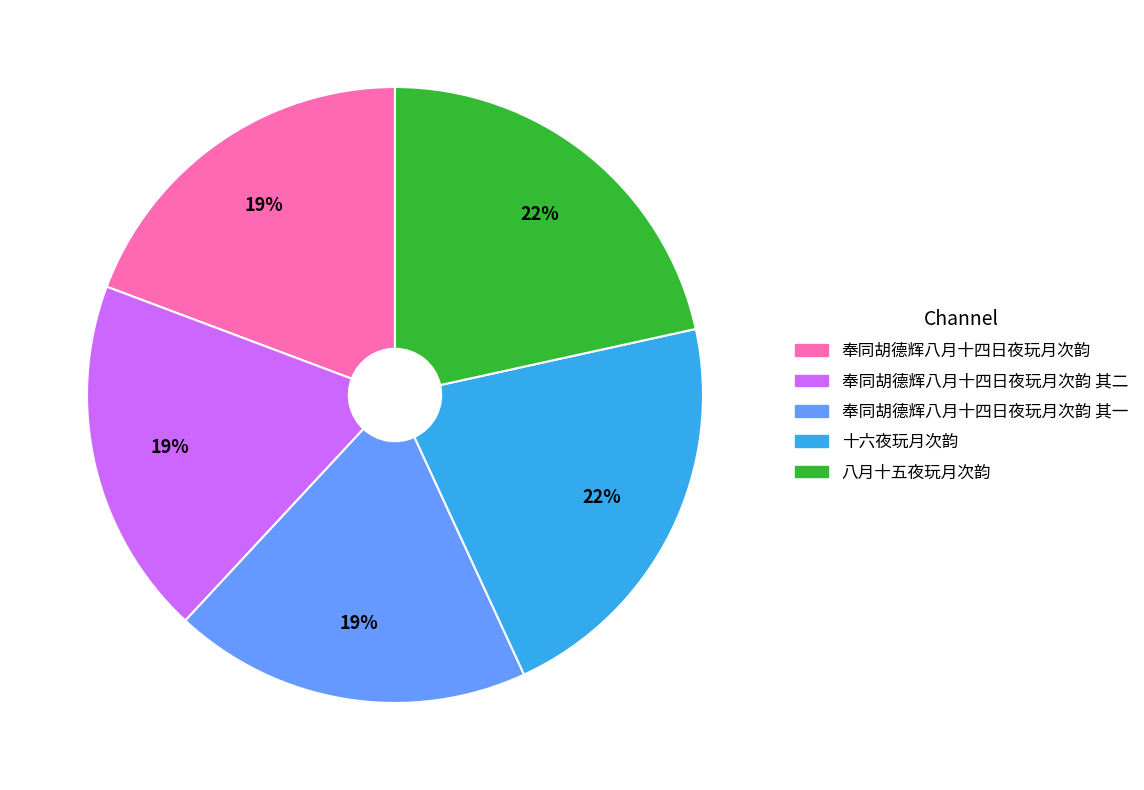

Is there a majority slice in this chart?

No